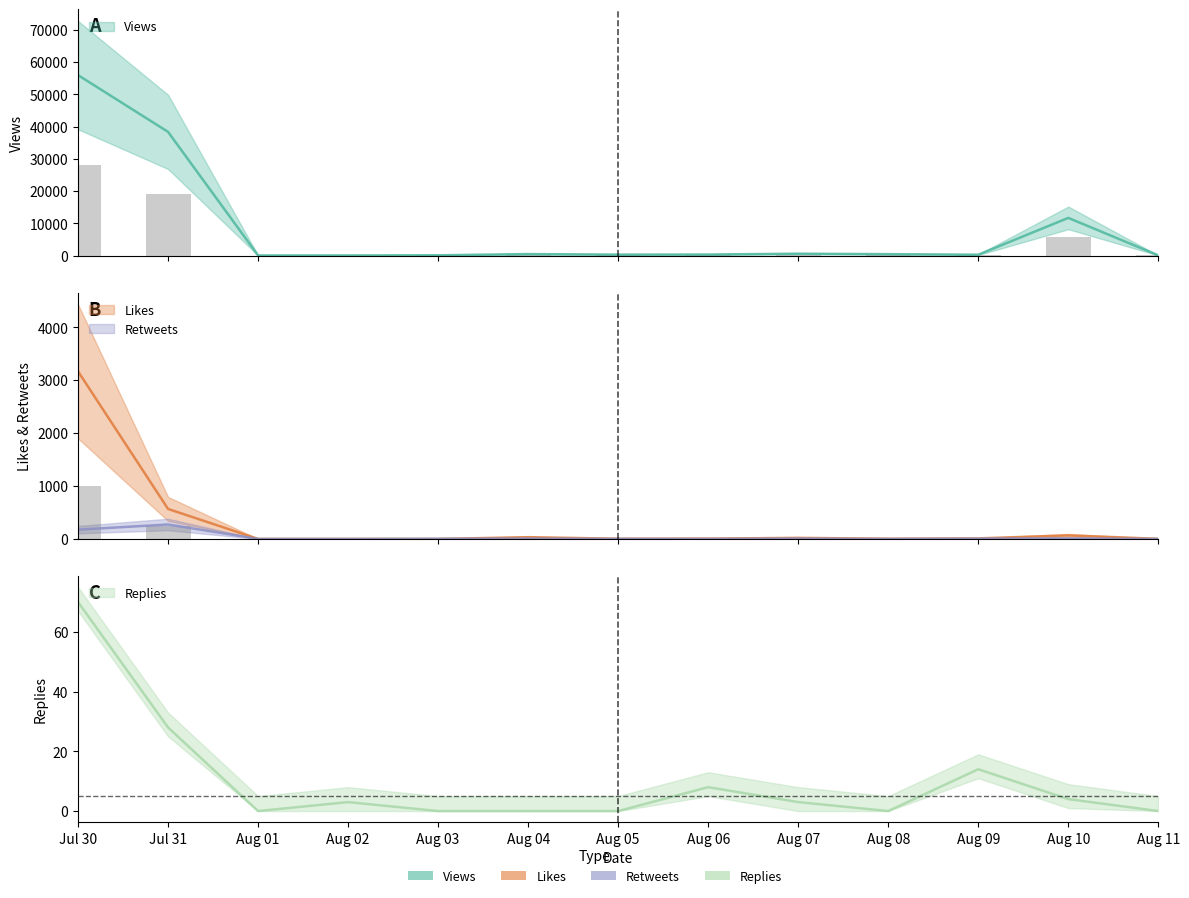

Reading left to right, what are all the values shown in this chart?

Views: Jul 30=55957	Jul 31=38364	Aug 01=52	Aug 02=58	Aug 03=105	Aug 04=480	Aug 05=314	Aug 06=338	Aug 07=592	Aug 08=455	Aug 09=279	Aug 10=11692	Aug 11=77
Likes: Jul 30=3168	Jul 31=567	Aug 01=0	Aug 02=0	Aug 03=0	Aug 04=33	Aug 05=4	Aug 06=6	Aug 07=20	Aug 08=4	Aug 09=10	Aug 10=67	Aug 11=2
Retweets: Jul 30=175	Jul 31=273	Aug 01=0	Aug 02=0	Aug 03=3	Aug 04=7	Aug 05=1	Aug 06=1	Aug 07=7	Aug 08=0	Aug 09=6	Aug 10=10	Aug 11=0
Replies: Jul 30=70	Jul 31=28	Aug 01=0	Aug 02=3	Aug 03=0	Aug 04=0	Aug 05=0	Aug 06=8	Aug 07=3	Aug 08=0	Aug 09=14	Aug 10=4	Aug 11=0